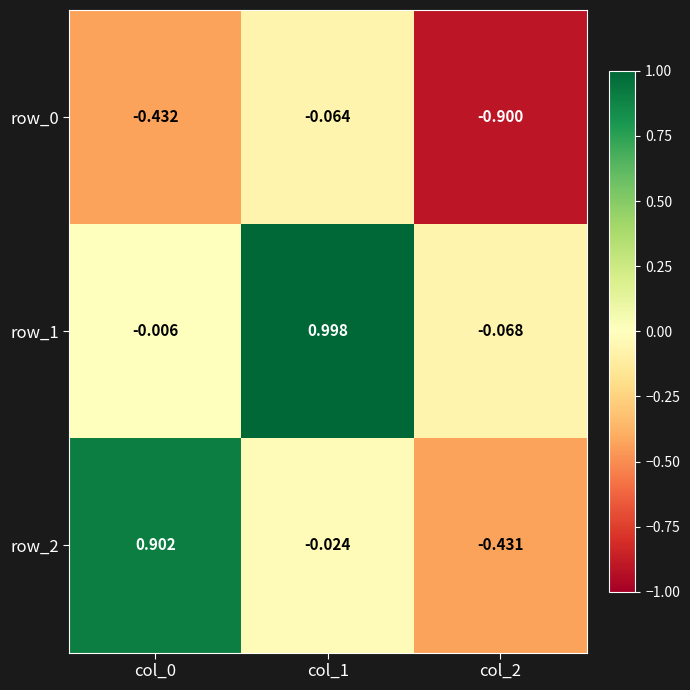

At how many categories does at least one series exceed 0?

2